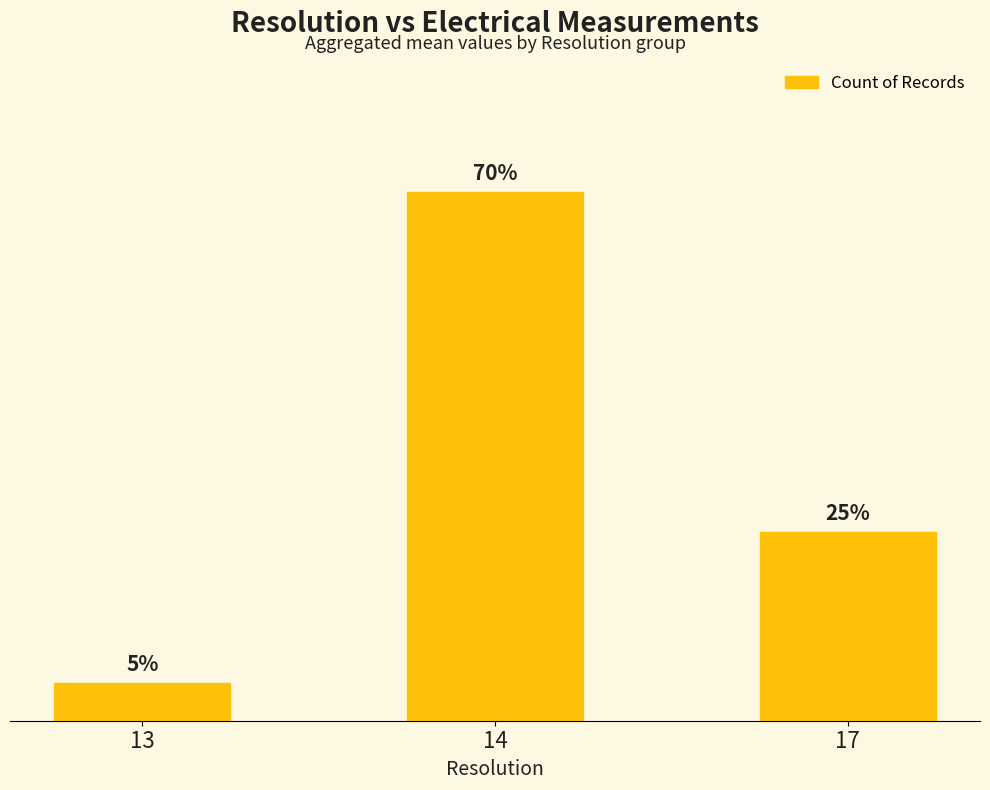

Which label corresponds to the smallest value in the chart?

13